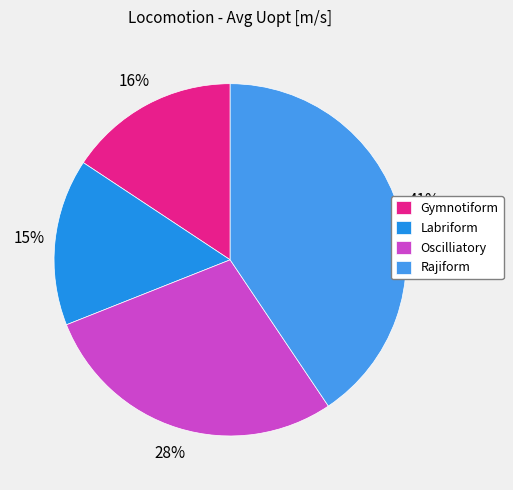

To the nearest percent, what is the combined percentage of Oscilliatory and Gymnotiform?

44%